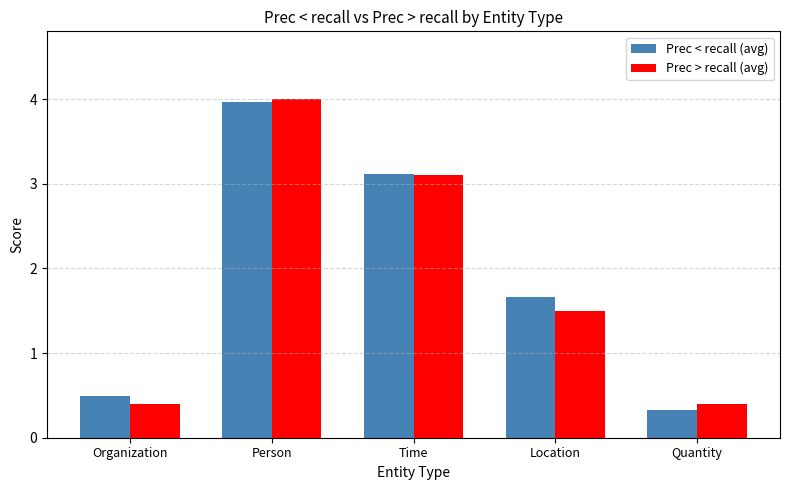

What is the difference between the Prec < recall (avg) values at Organization and Person?

3.5